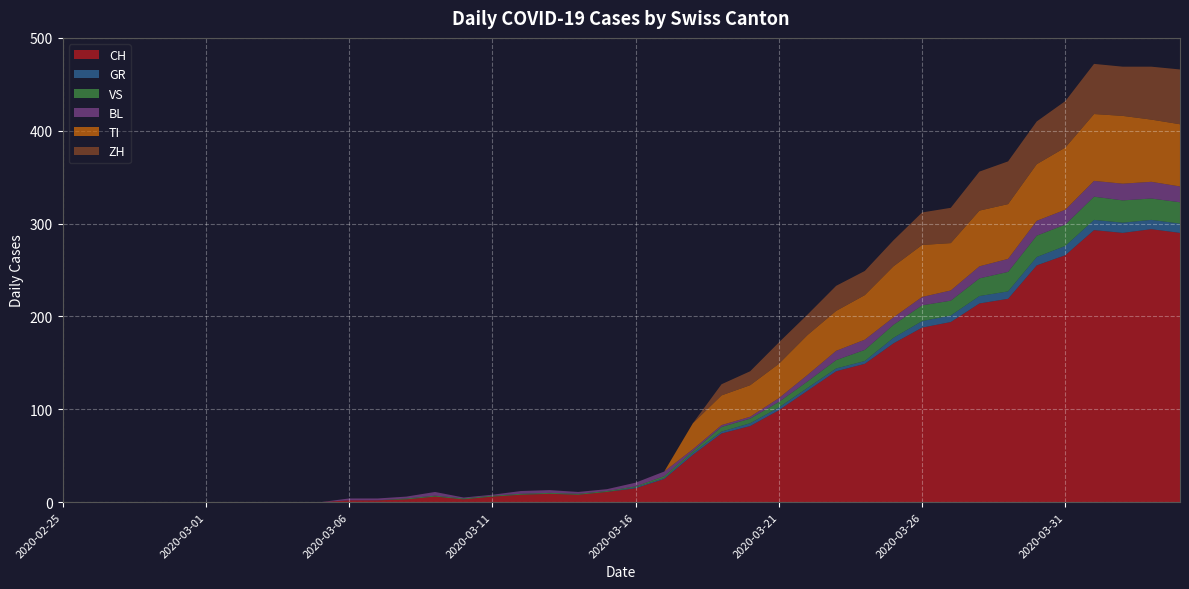

Reading left to right, what are all the values shown in this chart?

CH: 0	0	0	0	0	0	0	0	0	0	2	2	3	6	3	6	8	9	8	11	15	25	51	74	82	99	120	141	149	171	188	194	214	219	255	266	293	290	294	290
GR: 0	0	0	0	0	0	0	0	0	0	0	0	0	0	0	0	0	0	0	0	1	1	2	2	3	3	3	3	3	6	7	7	8	8	9	10	11	11	10	10
VS: 0	0	0	0	0	0	0	0	0	0	0	0	1	1	1	1	1	1	1	1	1	2	2	5	5	6	7	9	12	14	17	16	19	21	23	23	25	24	23	23
BL: 0	0	0	0	0	0	0	0	0	0	2	2	2	4	1	1	3	3	2	2	4	5	2	2	2	4	7	10	11	8	9	11	13	14	16	16	17	18	18	17
TI: 0	0	0	0	0	0	0	0	0	0	0	0	0	0	0	0	0	0	0	0	0	0	28	32	34	37	43	43	48	55	56	51	60	59	61	67	72	73	67	67
ZH: 0	0	0	0	0	0	0	0	0	0	0	0	0	0	0	0	0	0	0	0	0	0	0	12	15	23	22	27	26	28	35	38	42	46	46	50	54	53	57	59